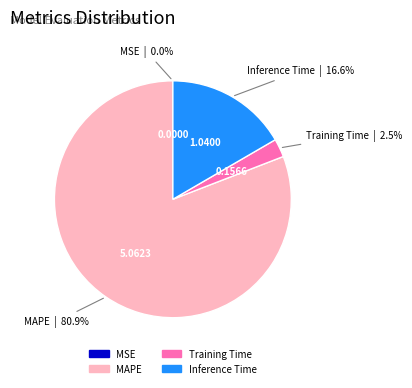

Is there any slice that represents more than half of the pie?

Yes